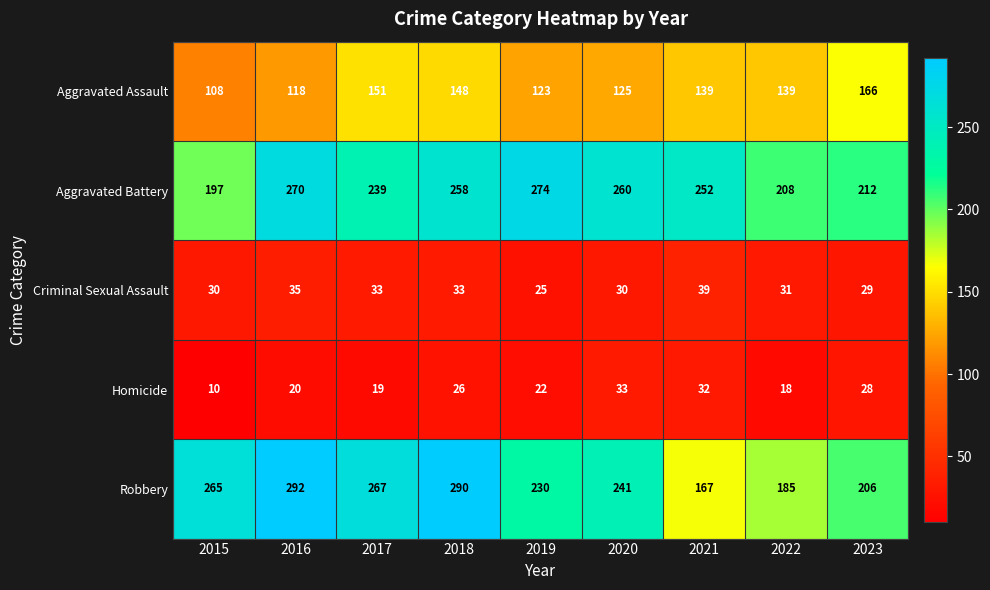

Which series has the largest total across all categories?

Aggravated Battery